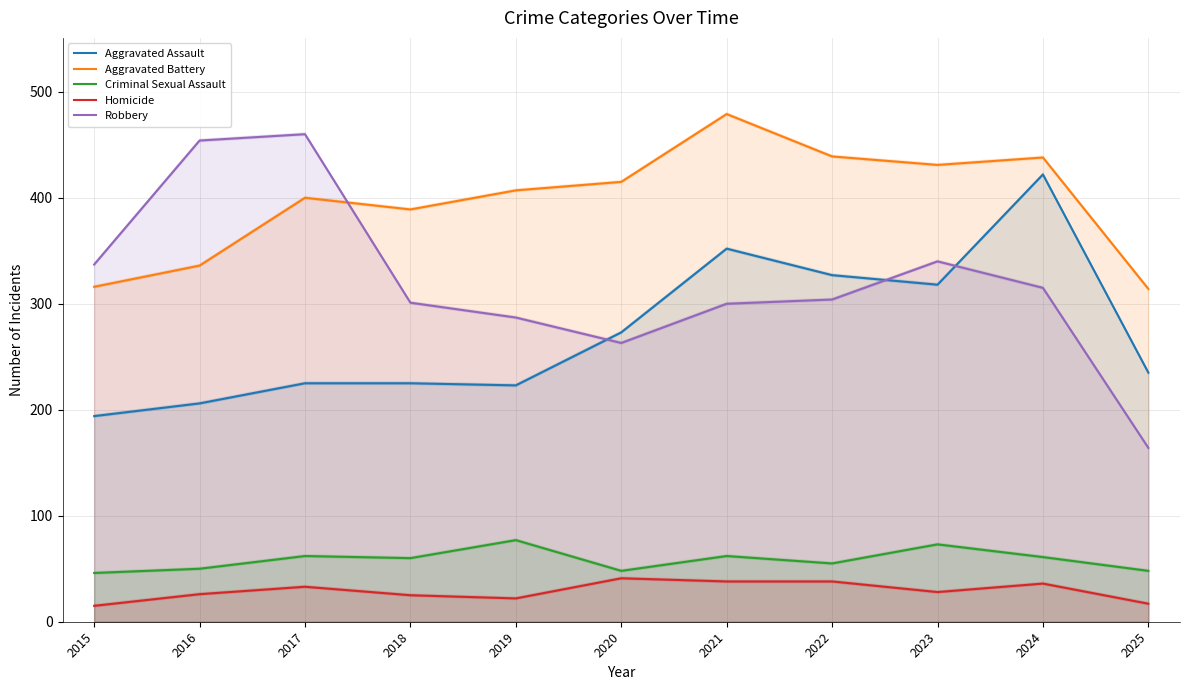

Reading right to left, extract all data points from this chart.

Aggravated Assault: 235	422	318	327	352	273	223	225	225	206	194
Aggravated Battery: 314	438	431	439	479	415	407	389	400	336	316
Criminal Sexual Assault: 48	61	73	55	62	48	77	60	62	50	46
Homicide: 17	36	28	38	38	41	22	25	33	26	15
Robbery: 164	315	340	304	300	263	287	301	460	454	337